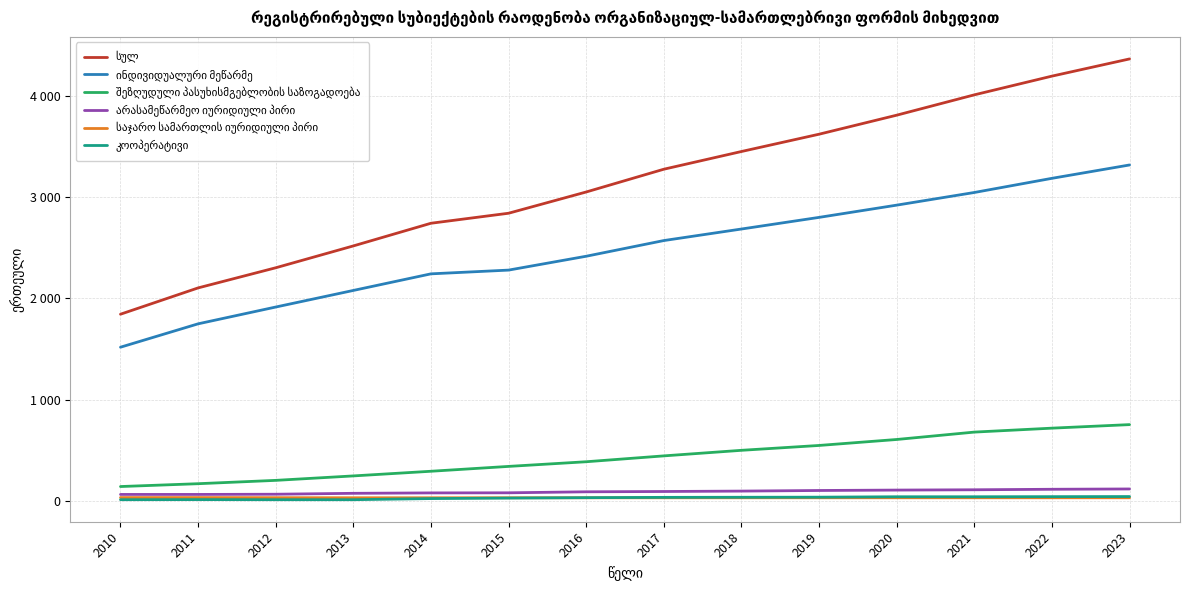

What is the total value across all series at 2010?

3603